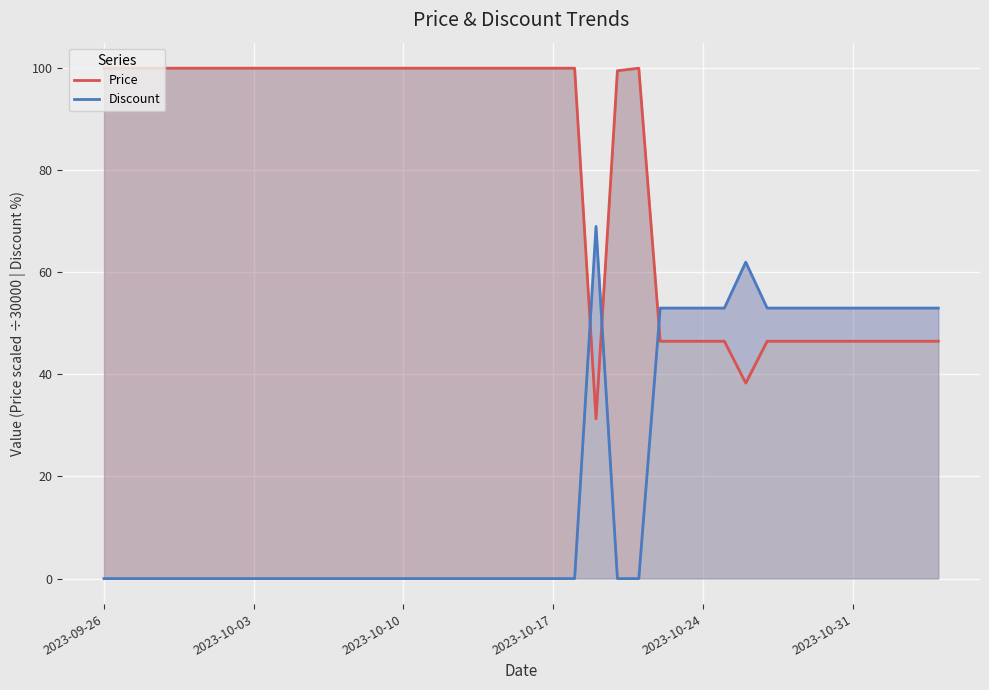

How many times do Price and Discount cross each other?

3